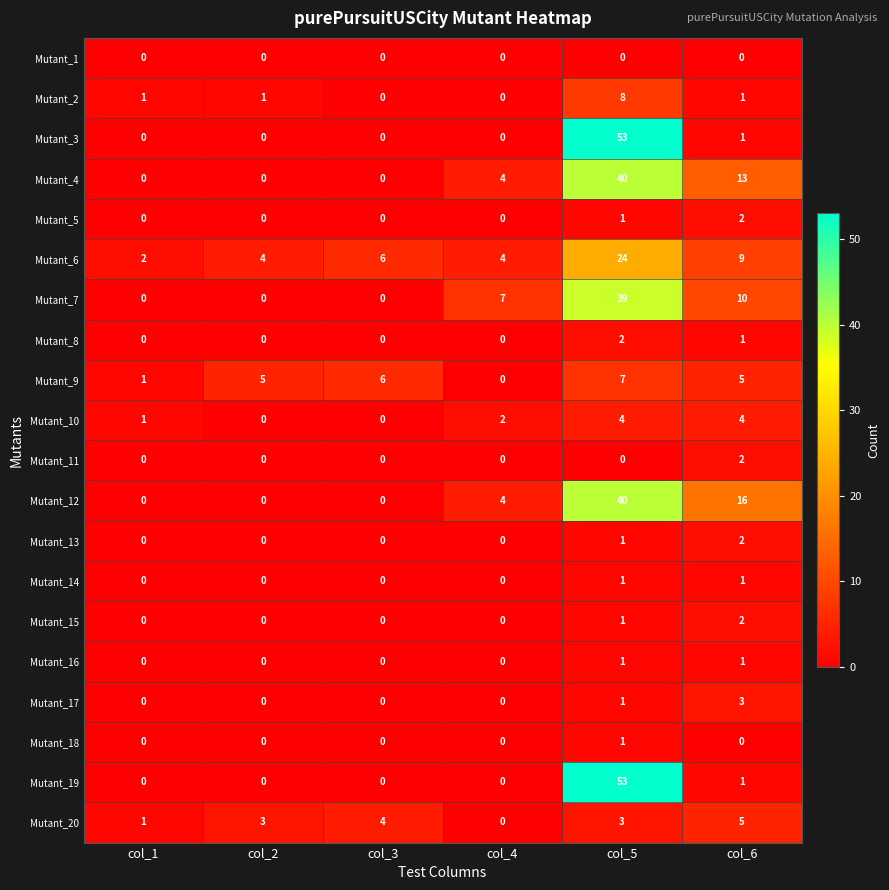

Which category has the highest value across all series?

col_5